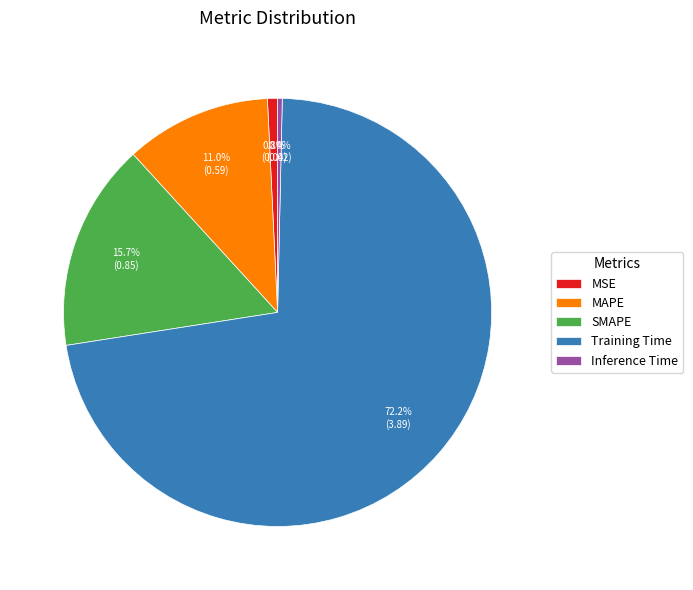

What percentage is the MAPE slice, to the nearest percent?

11%